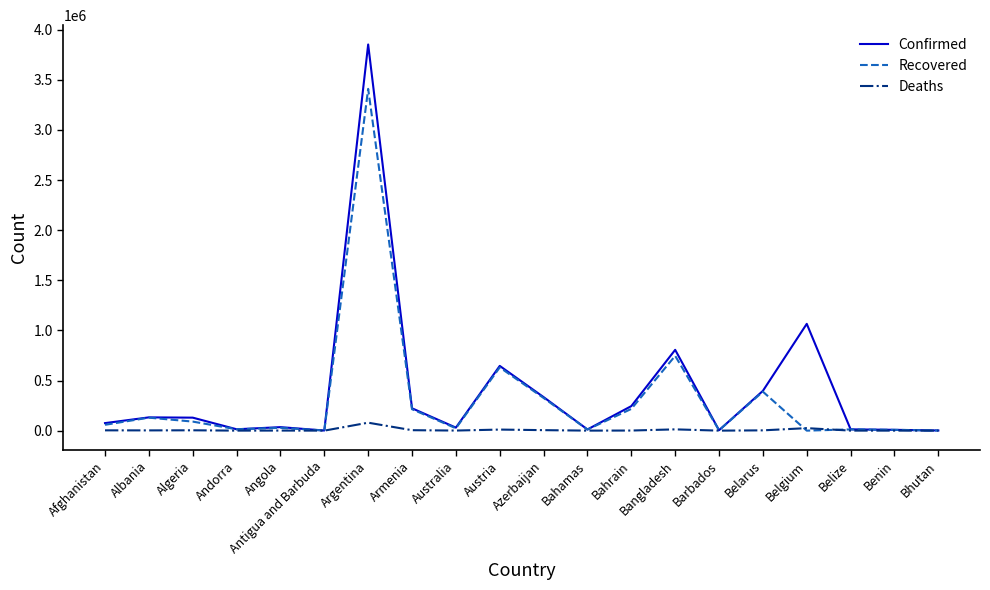

What is the total value across all series at Bhutan?

2982